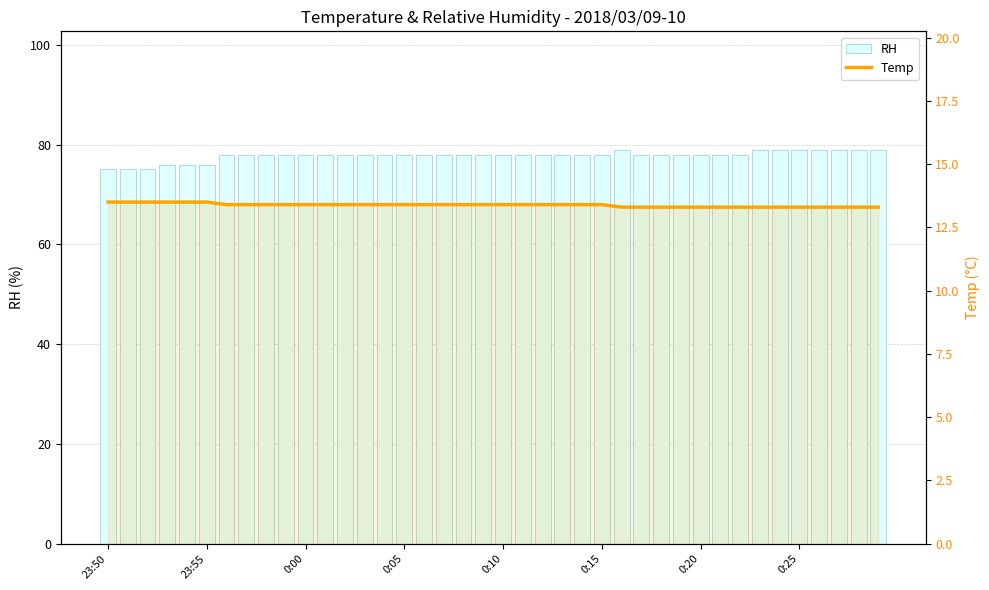

Which series changed the most between 25 and 28?

Temp